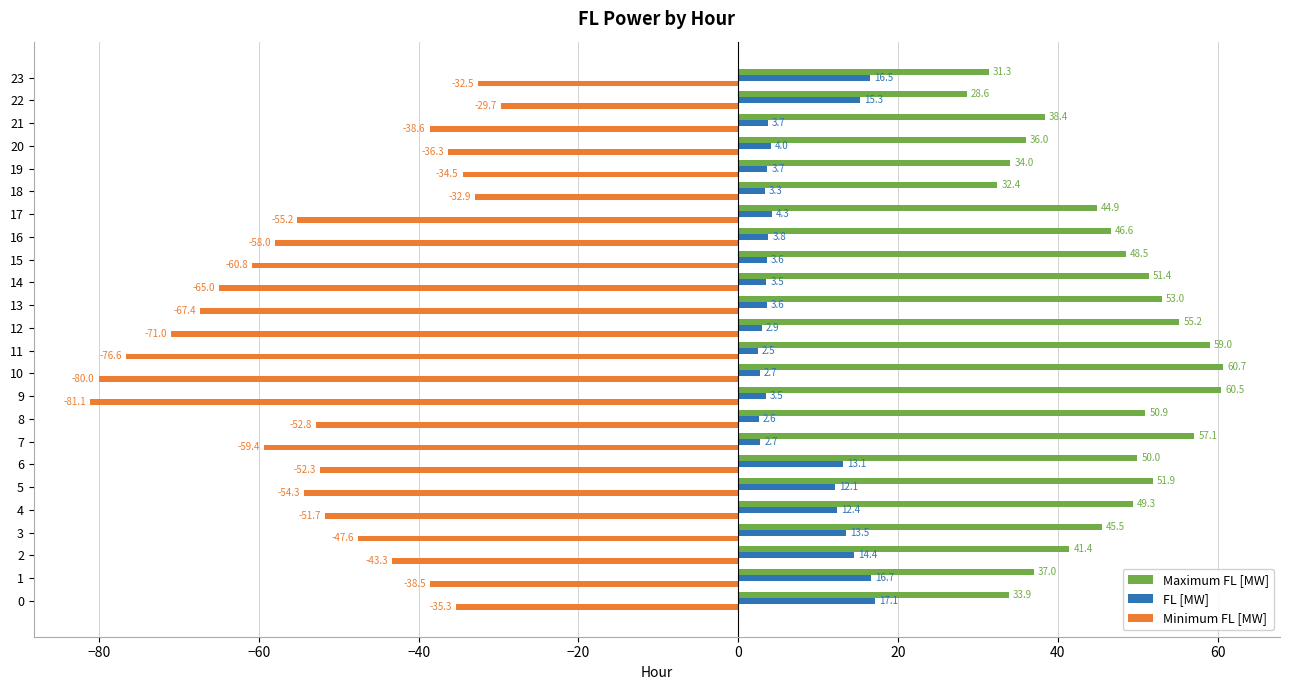

Which series has the largest range (max minus min)?

Minimum FL [MW]